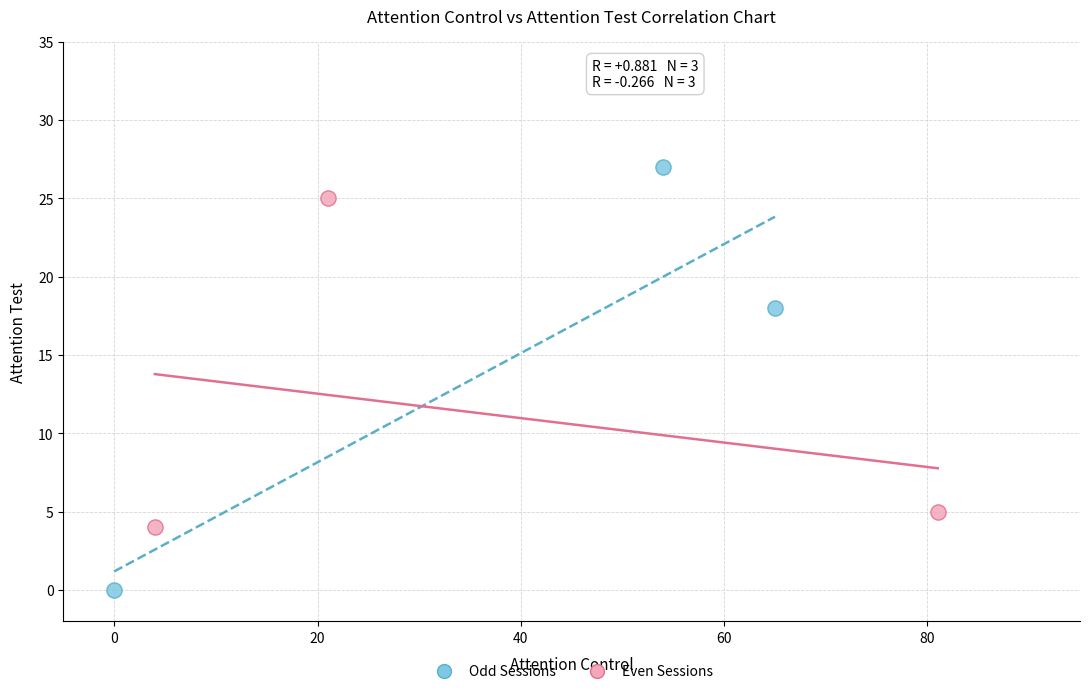

Which series has the largest Y range (max minus min)?

Odd Sessions